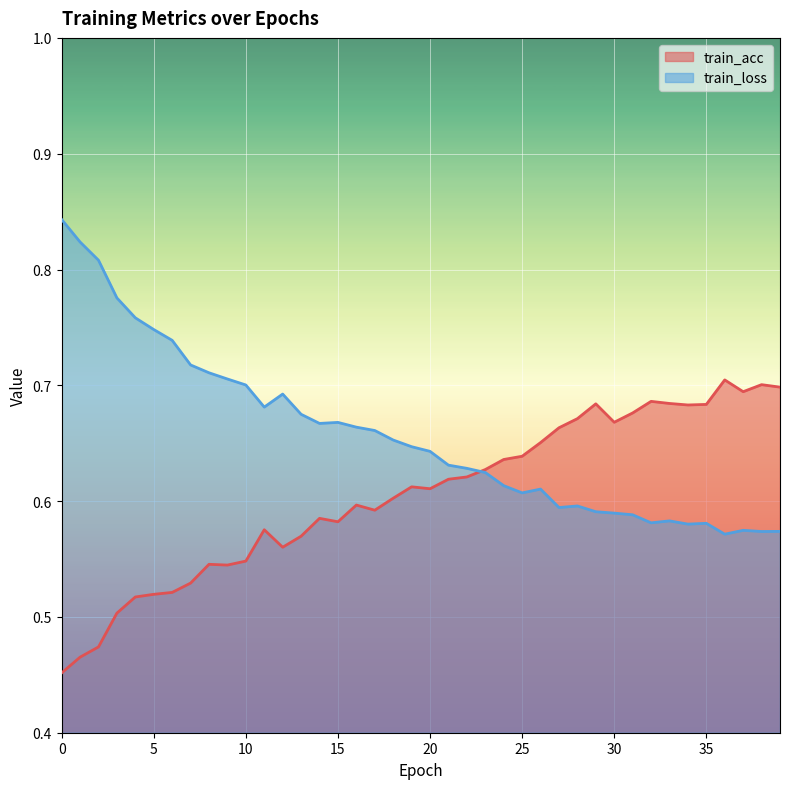

What is the difference between the maximum and minimum values in the train_loss series?

0.3